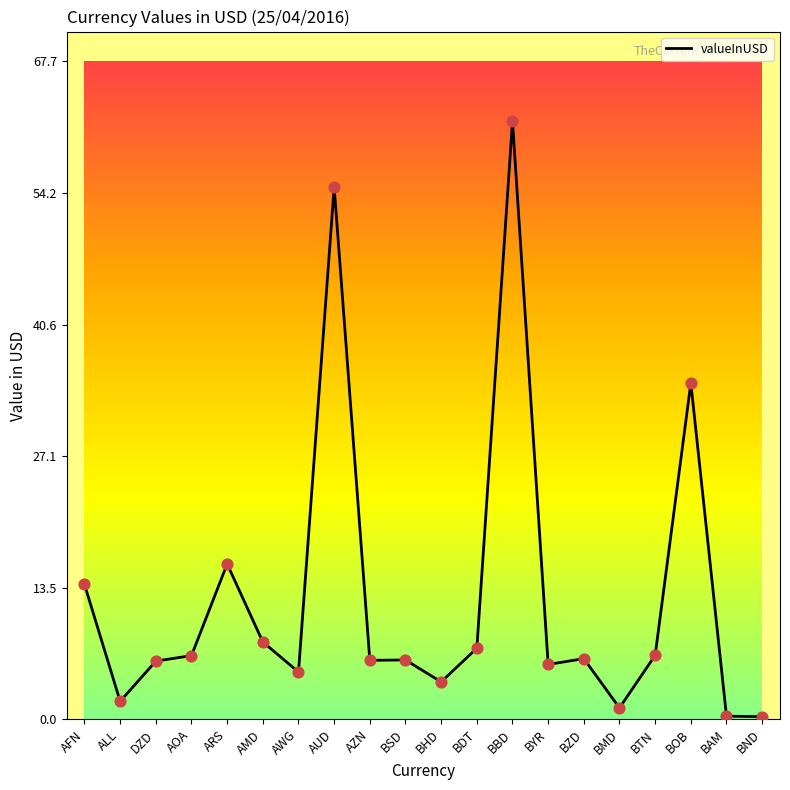

What is the change in value from ALL to BSD?

+4.3